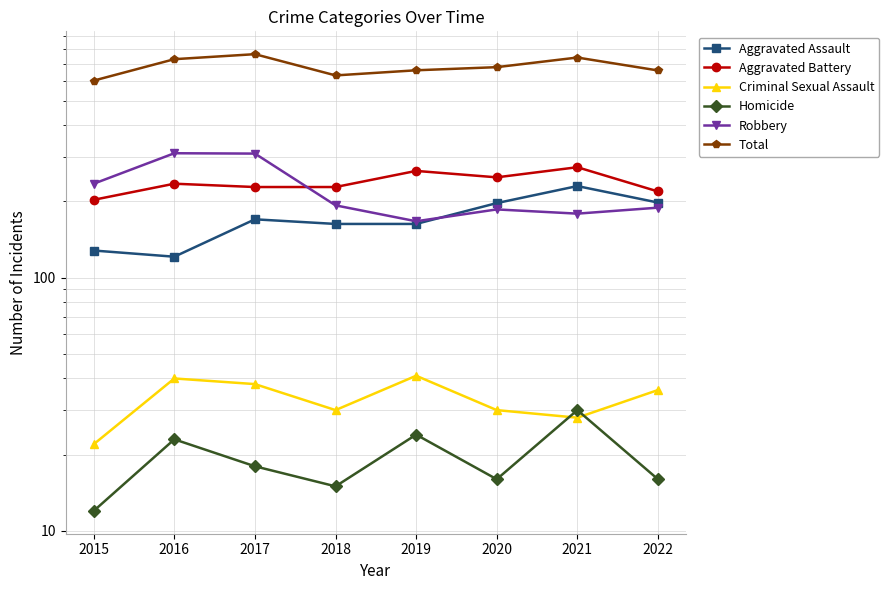

Which label corresponds to the smallest value in the chart?

2015